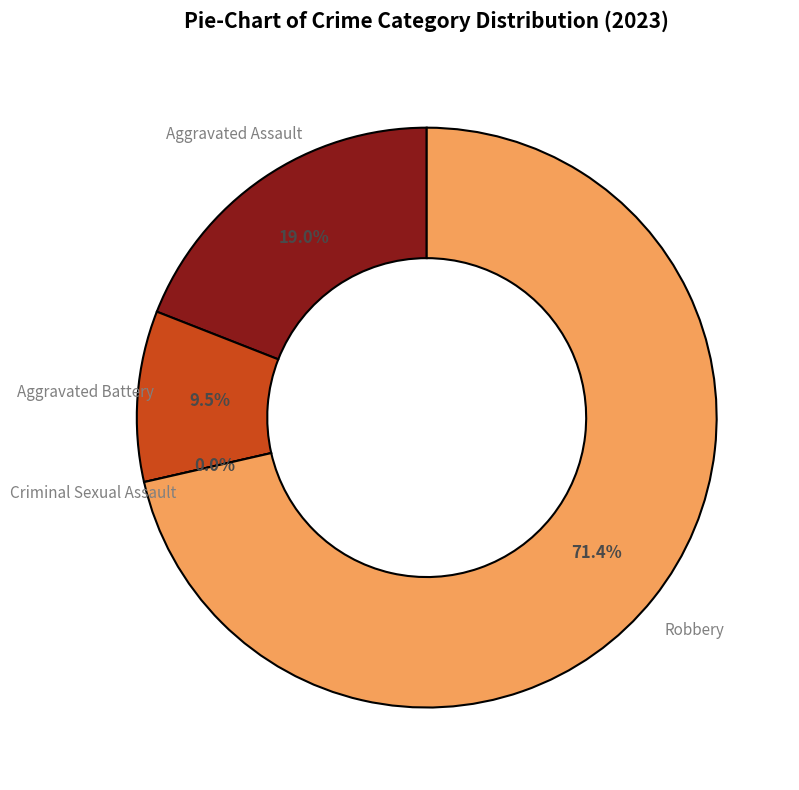

Rank the categories by value from lowest to highest.

Criminal Sexual Assault, Aggravated Battery, Aggravated Assault, Robbery